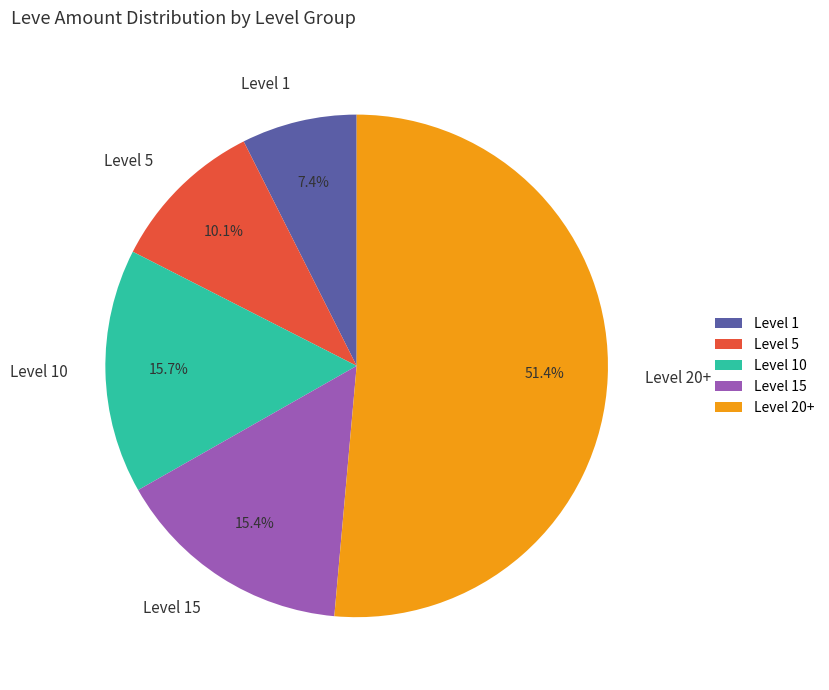

Which category has the smallest portion of the pie?

Level 1